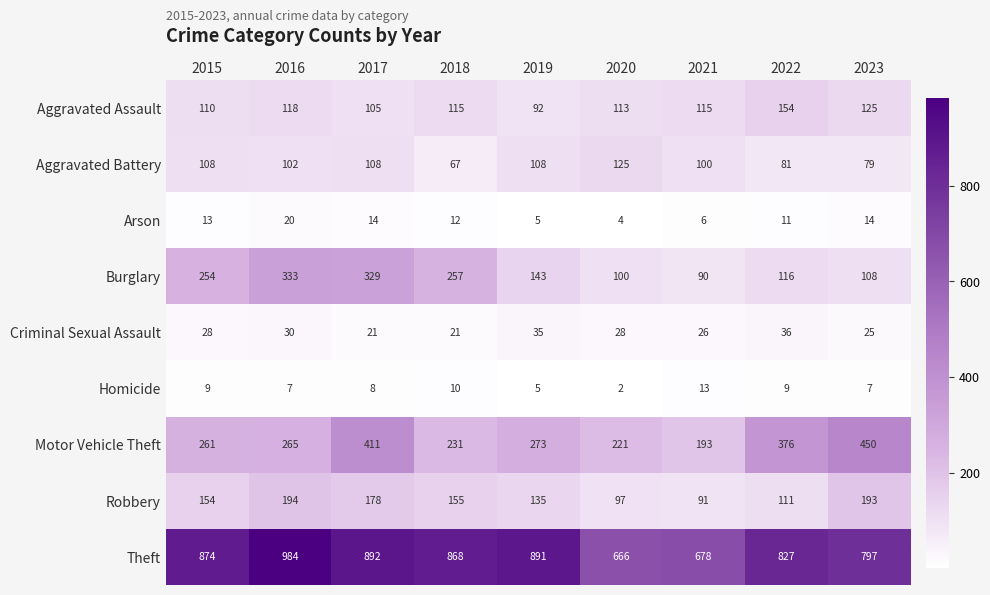

List the series in order of their peak value, highest first.

Theft, Motor Vehicle Theft, Burglary, Robbery, Aggravated Assault, Aggravated Battery, Criminal Sexual Assault, Arson, Homicide